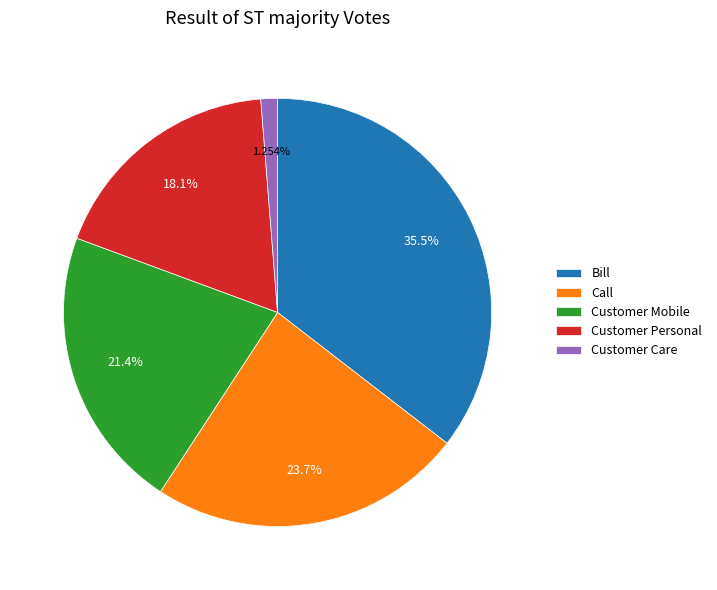

To the nearest percent, what is the difference between the Call and Bill slice percentages?

12%